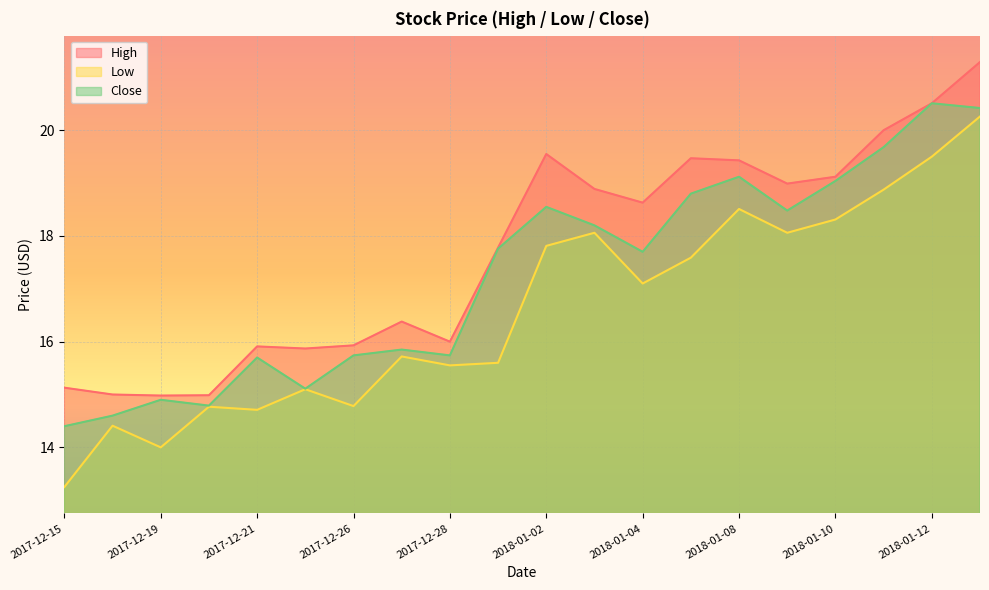

True or false: High has more than 1 points higher than both neighbors.

True